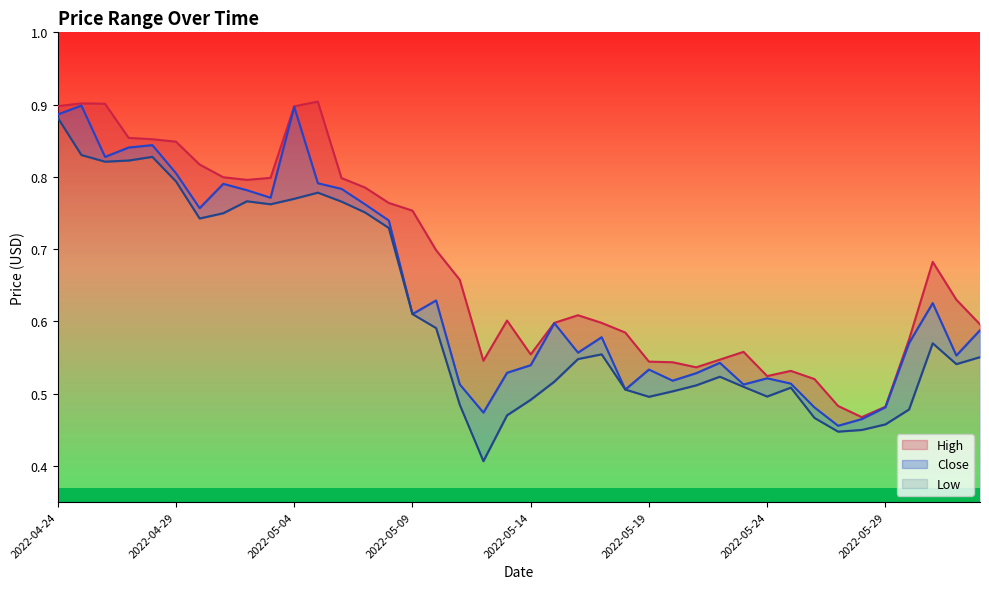

Where is the first local minimum for Close?

2022-04-26